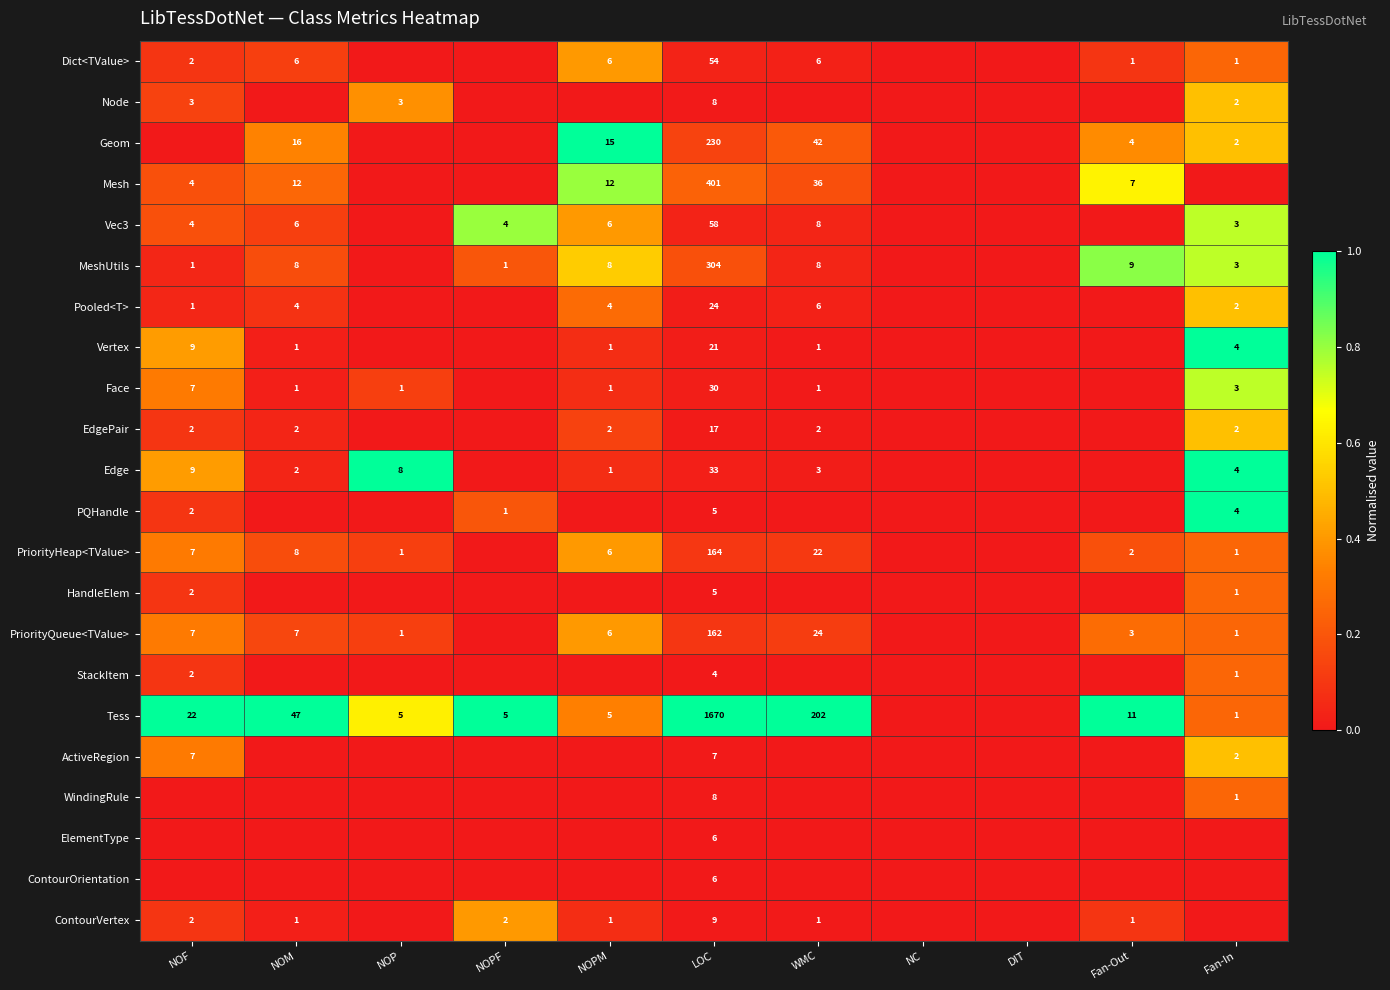

Between NOM and NOP, which is larger?

NOM